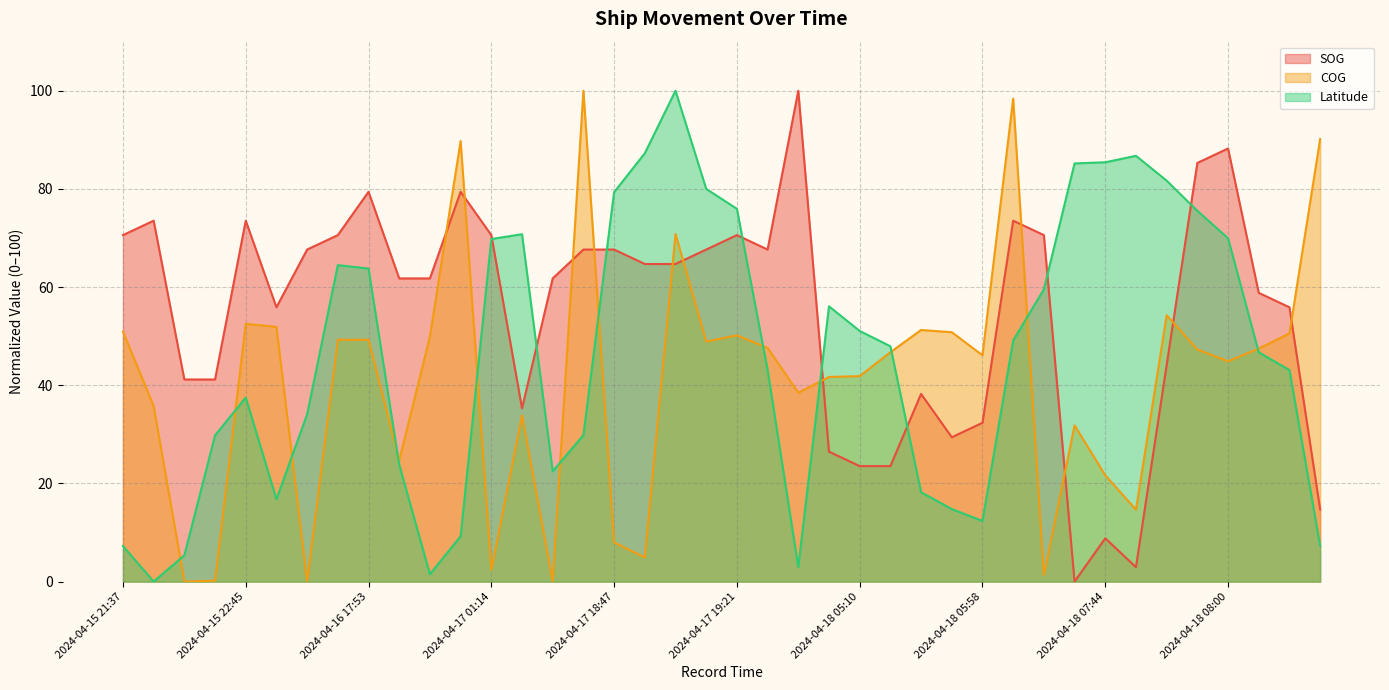

After their last crossing, which series has the higher values: SOG or COG?

COG